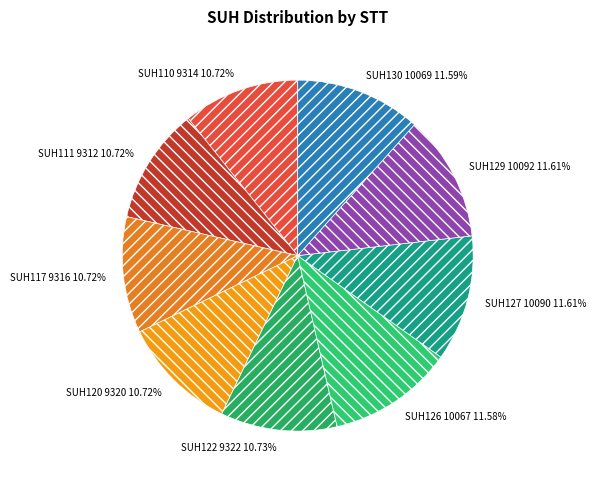

Does SUH130 account for over 50% of the chart?

No